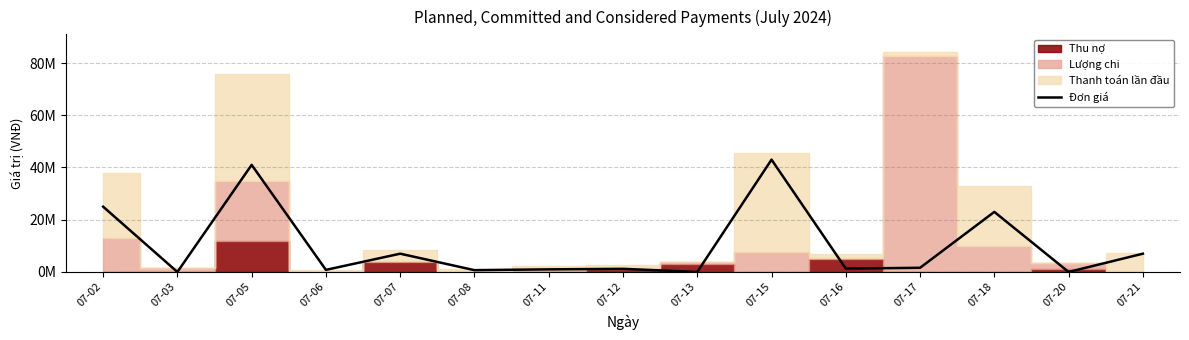

What is the change in value from 07-12 to 07-13?

-1200000